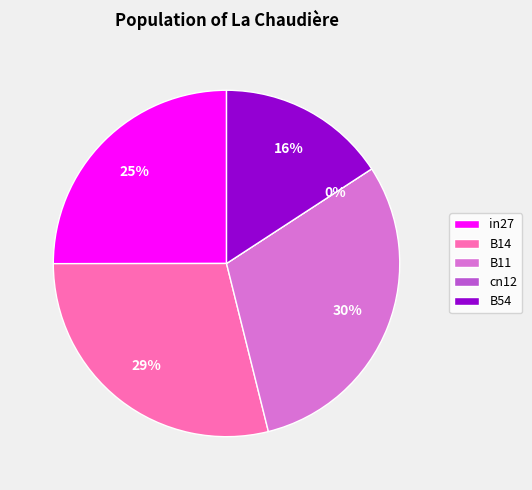

Is it true that cn12 is 12% of the pie?

False